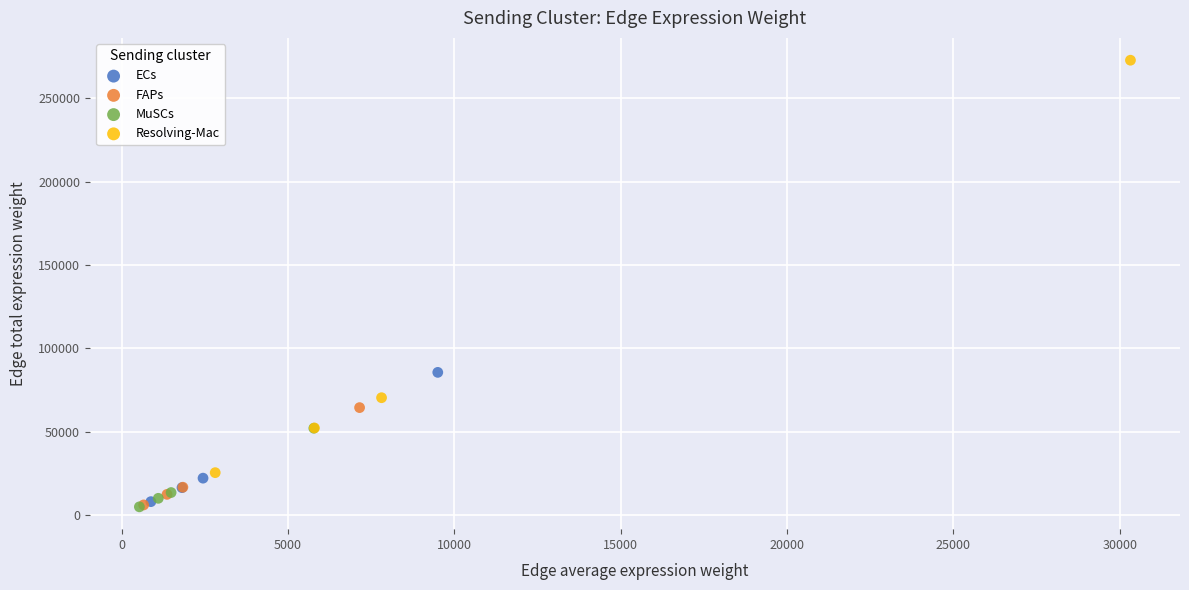

Which series has the largest Y range (max minus min)?

Resolving-Mac